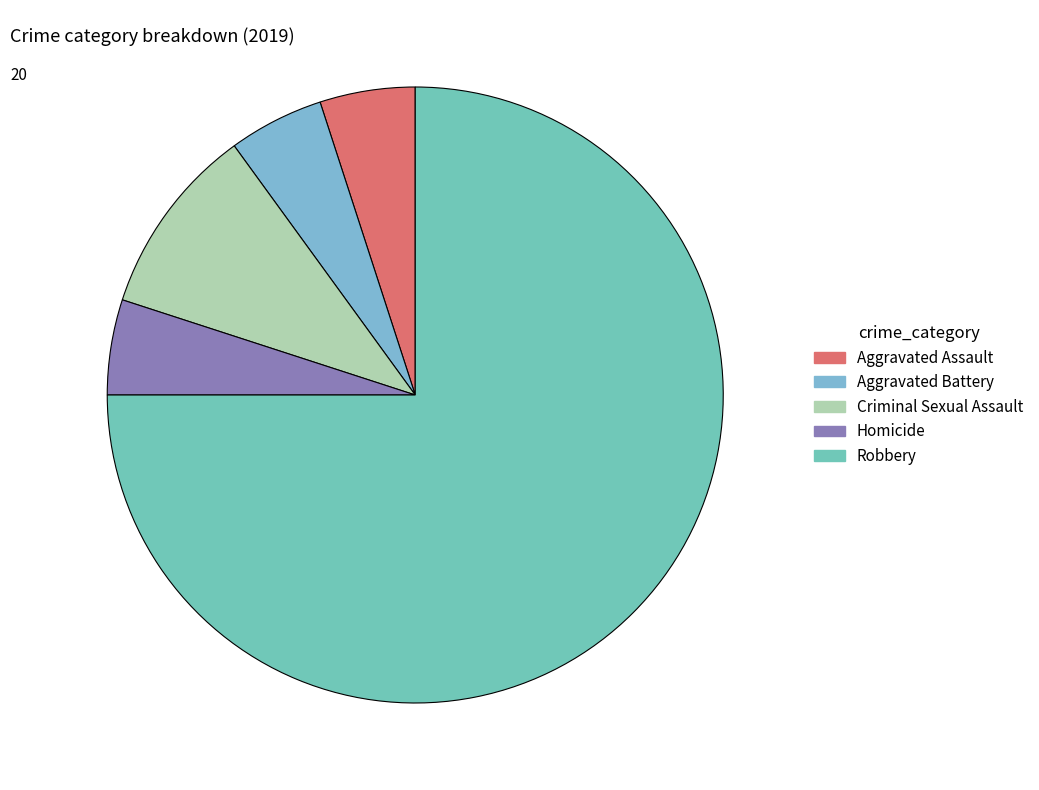

What is the ratio of the value at Robbery to the value at Homicide?

15.0